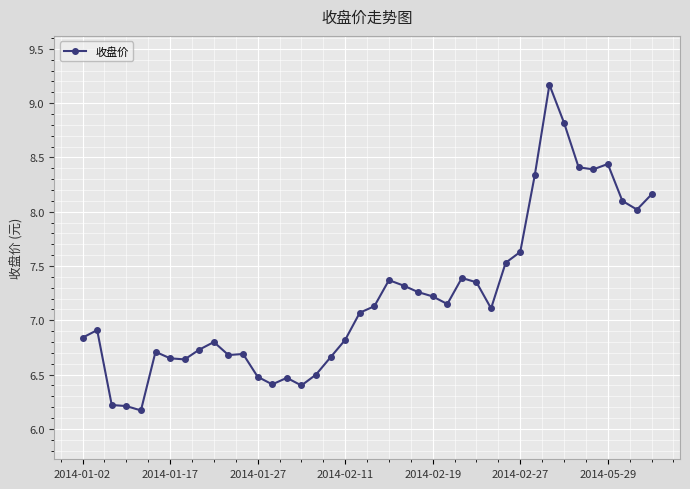

Does the chart display data point markers on the line(s)?

Yes